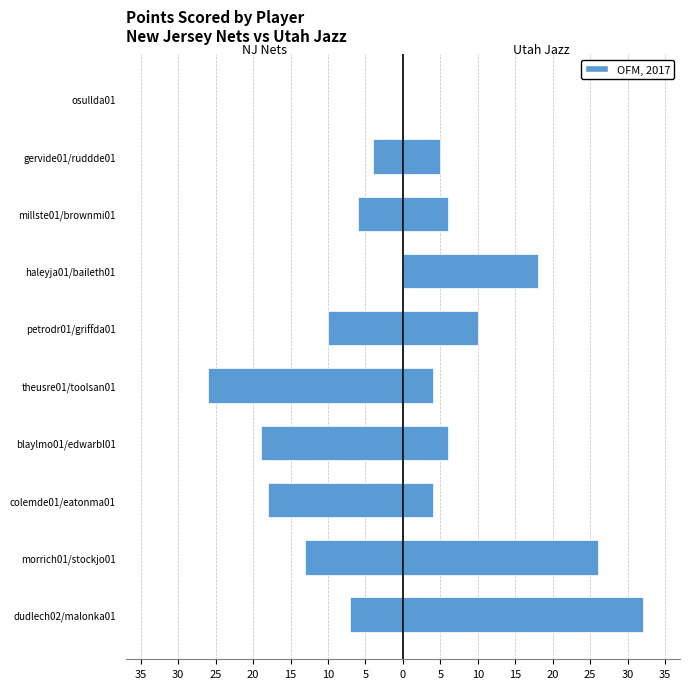

What is the minimum value shown in the chart?

-26